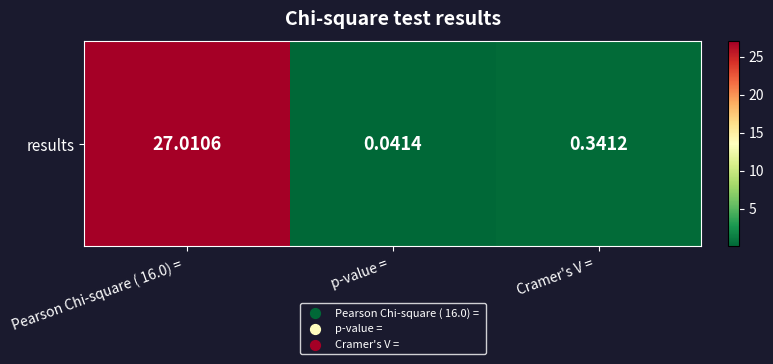

What is the sum of all values?

27.4